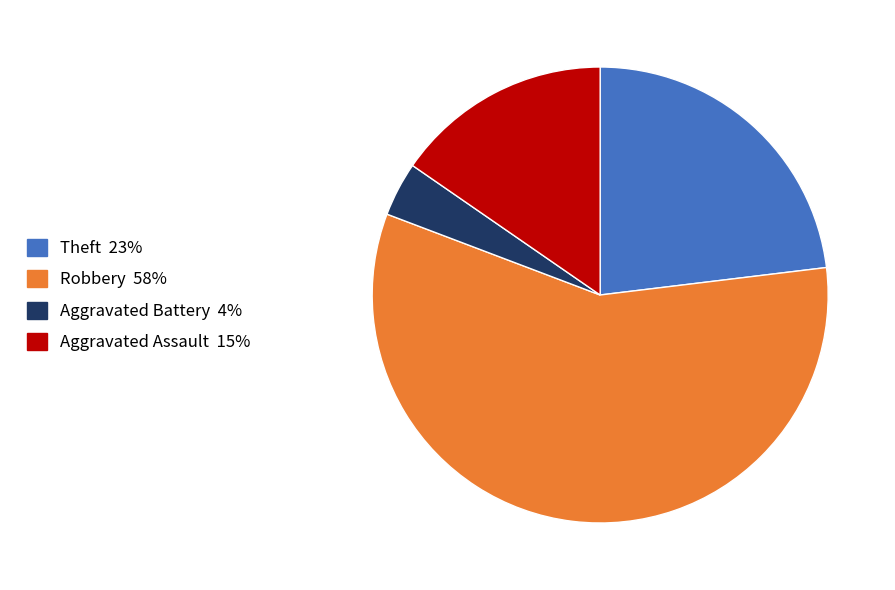

Does any single category account for the majority?

Yes